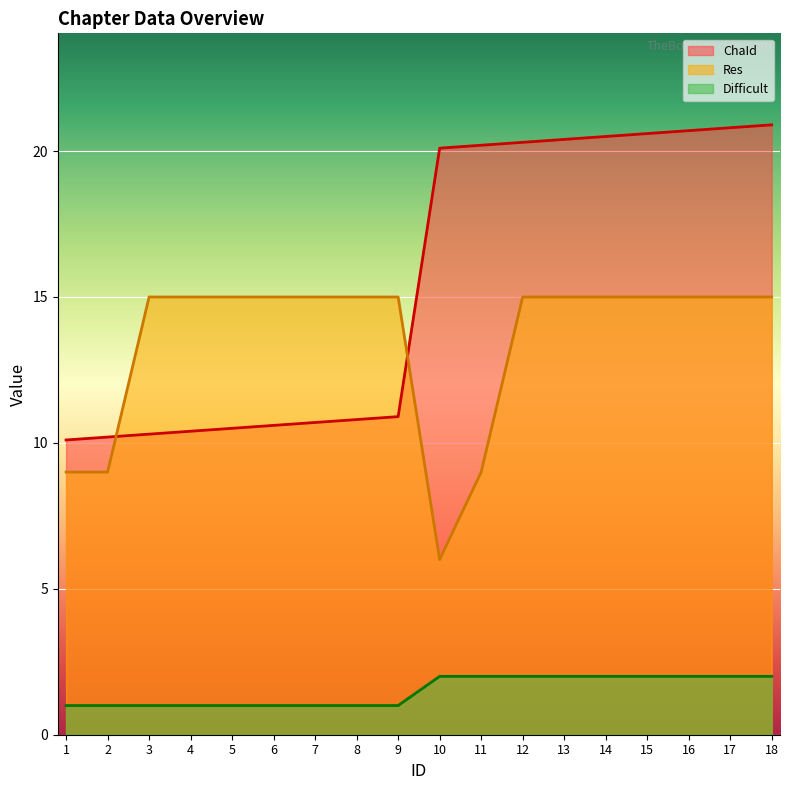

The value of Res at 2 is 9.0. True or false?

True